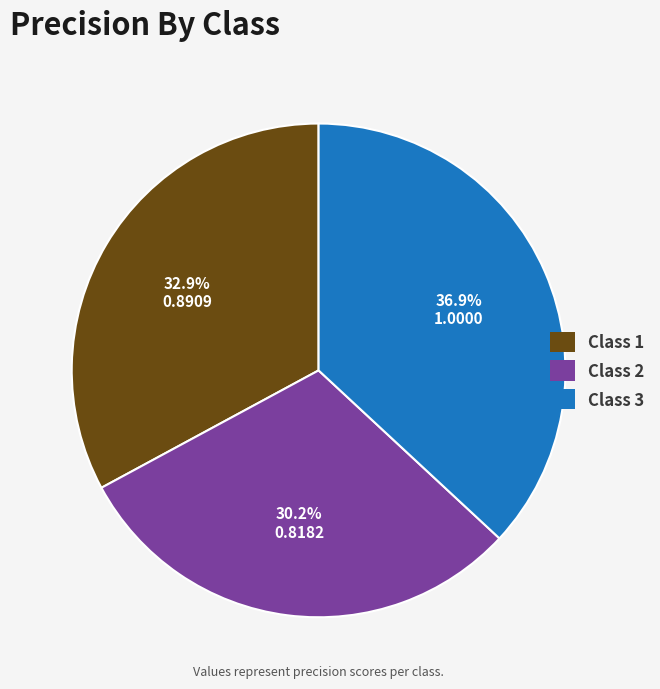

Is there a majority slice in this chart?

No